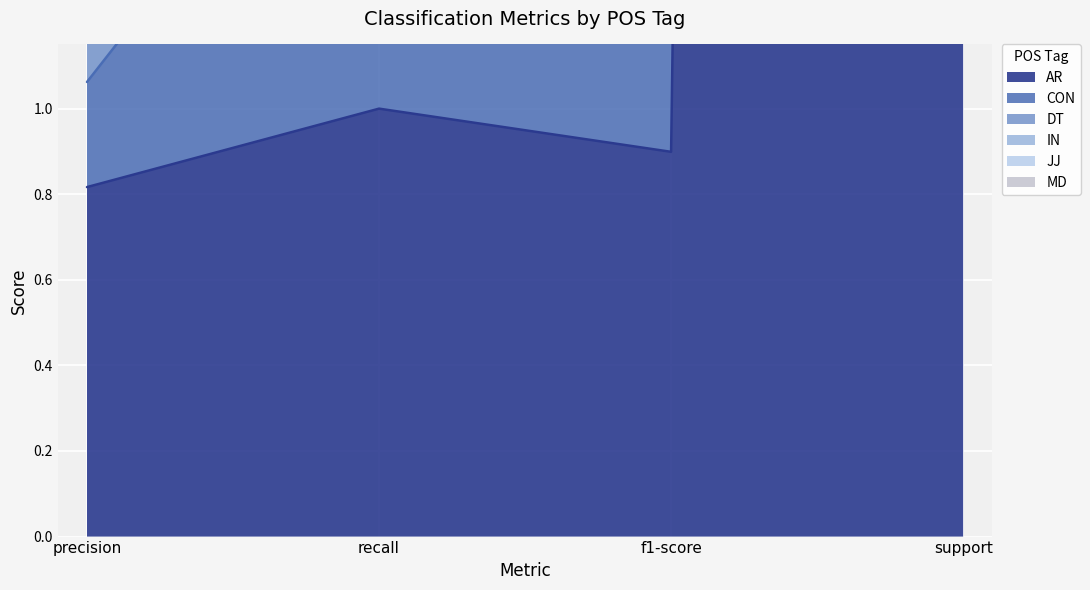

Between precision and recall, which series saw the biggest shift?

CON